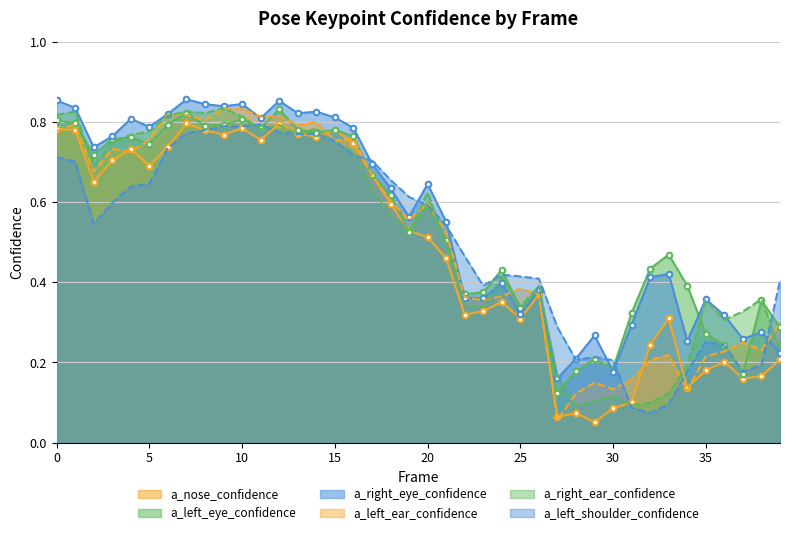

What are all the series names shown in the legend?

a_nose_confidence, a_left_eye_confidence, a_right_eye_confidence, a_left_ear_confidence, a_right_ear_confidence, a_left_shoulder_confidence